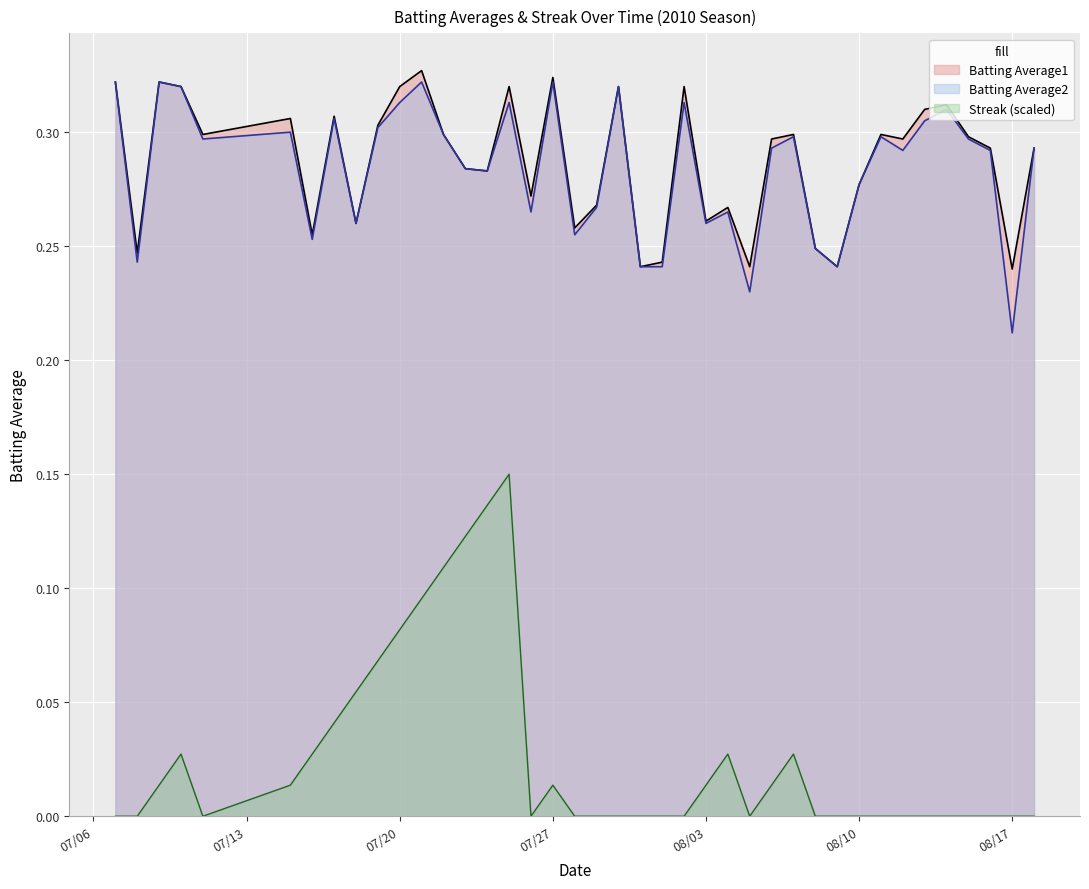

True or false: Streak and Batting Average1 intersect in this chart.

False